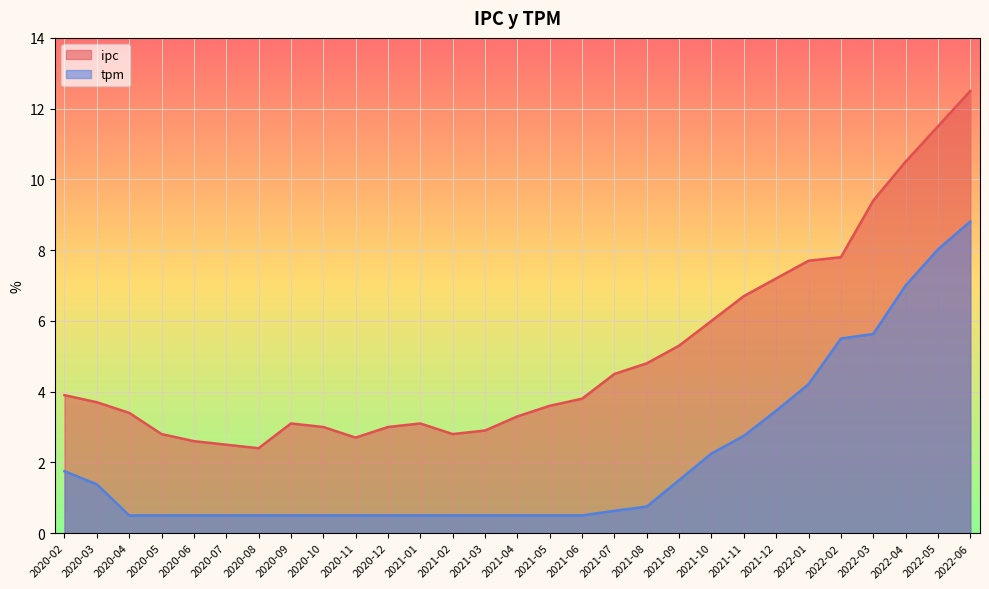

Between 2020-09 and 2022-06, which is larger?

2022-06